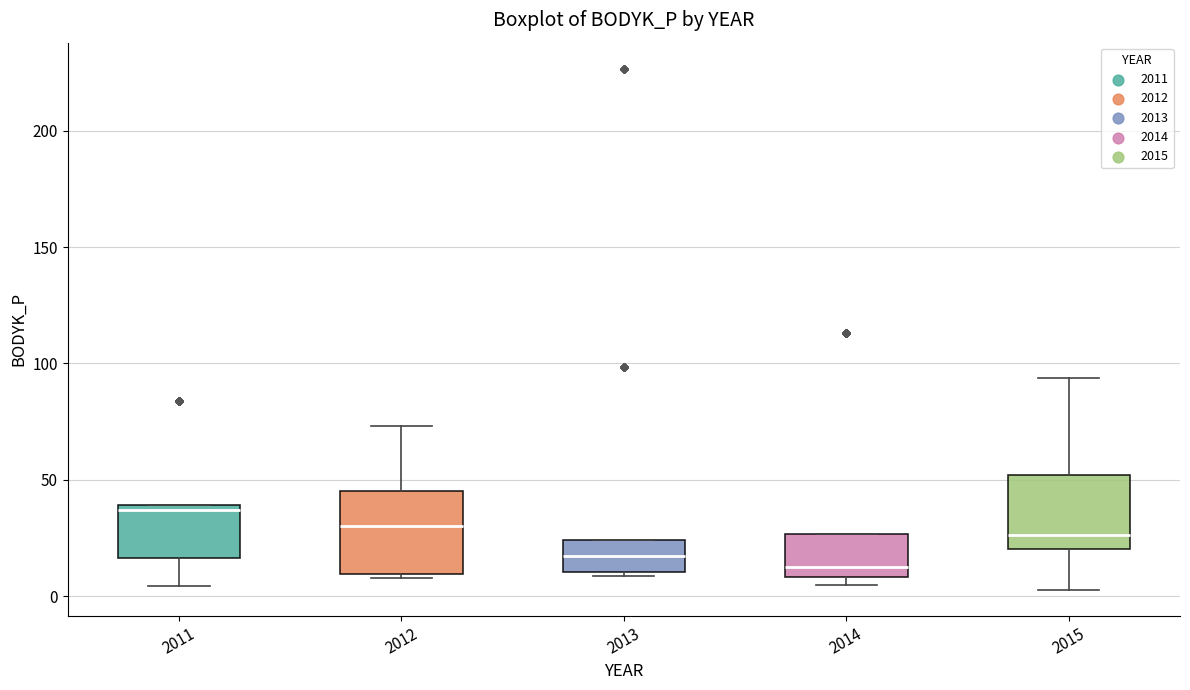

Reading left to right, transcribe this box plot: for each box, give where its median line is, the range the box spans, and where its two whiskers end, as read against the y-axis. The values are not printed on the chart, so give them approximately, as read against the axis.

2011: median 35, box 15 to 40, whiskers 5 to 40
2012: median 30, box 10 to 45, whiskers 10 (just below the box's lower edge) to 75
2013: median 15, box 10 to 25, whiskers 10 (just below the box's lower edge) to 25
2014: median 10 (just above the box's lower edge), box 10 to 25, whiskers 5 to 25
2015: median 25, box 20 to 50, whiskers 5 to 95